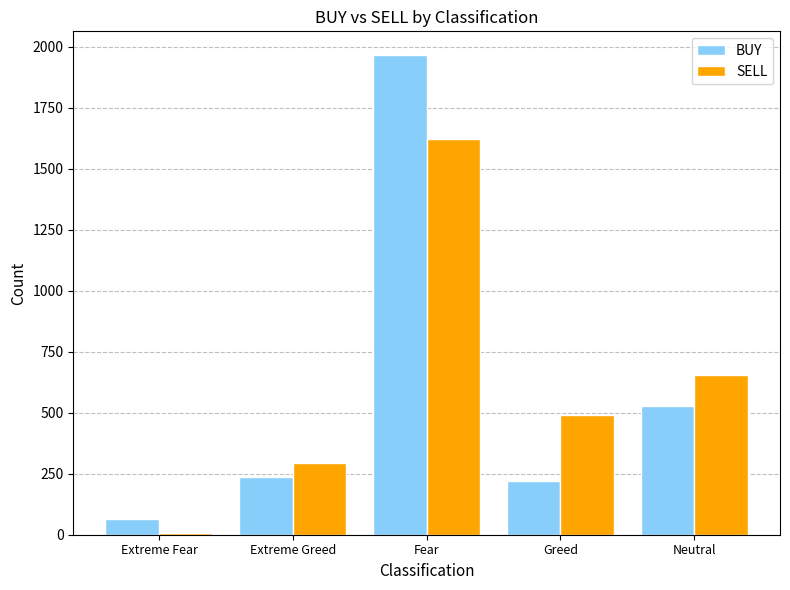

At which category is the sum across all series the highest?

Fear